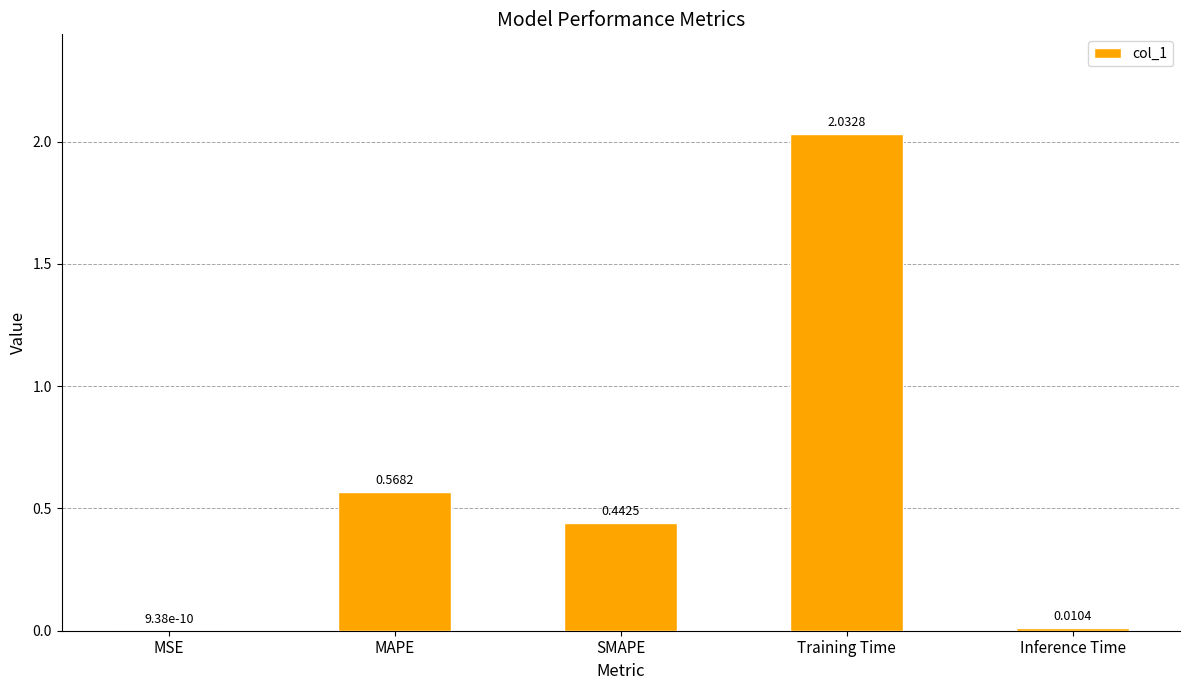

What is the sum of all values?

3.1